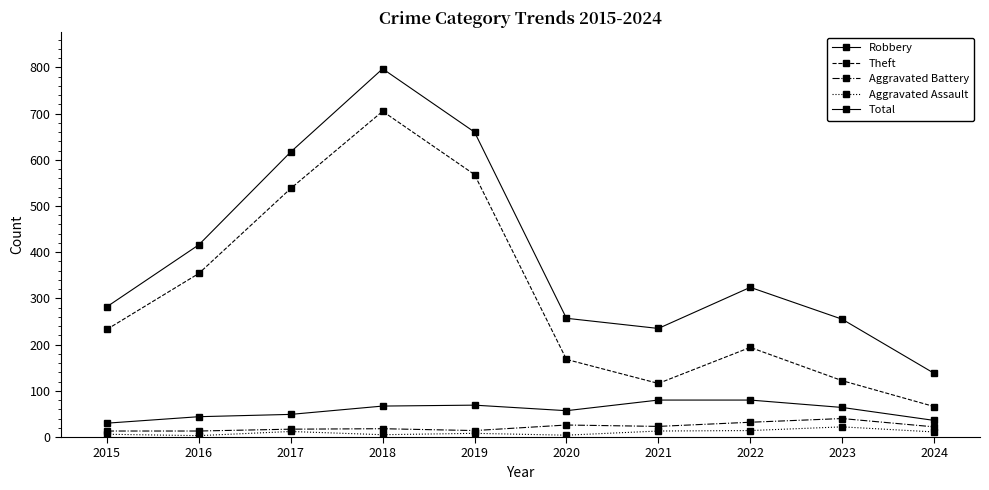

Where does the Theft series first go above 233?

2016